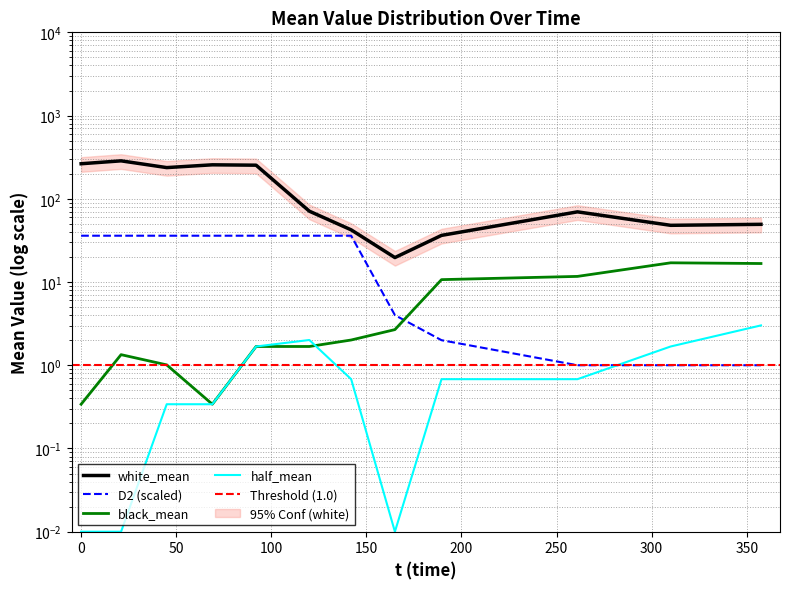

What is the label of the 3rd point from the right?

261